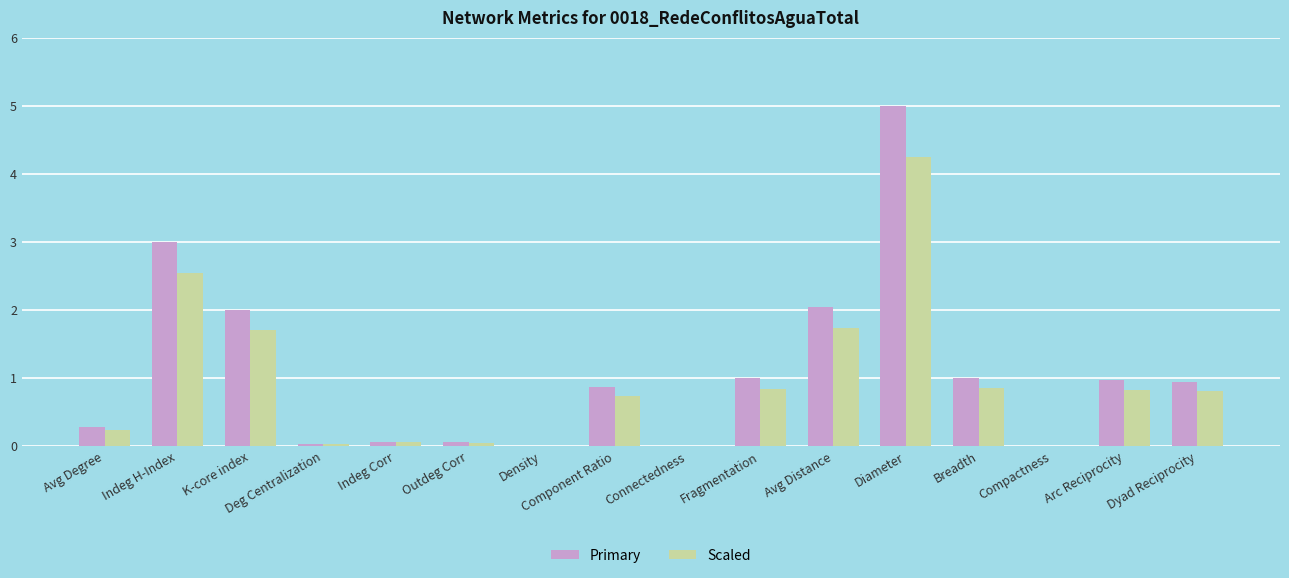

Which series changed the most between Avg Degree and Connectedness?

Primary